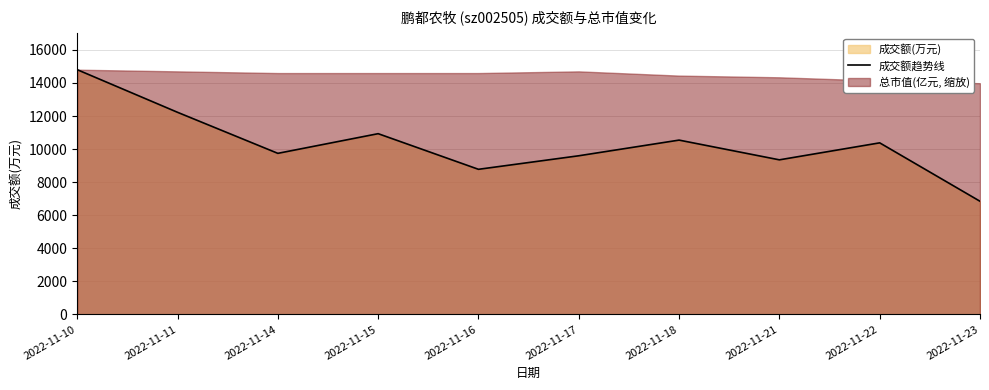

List the labels in order of value, smallest first.

2022-11-23, 2022-11-16, 2022-11-21, 2022-11-17, 2022-11-14, 2022-11-22, 2022-11-18, 2022-11-15, 2022-11-11, 2022-11-10